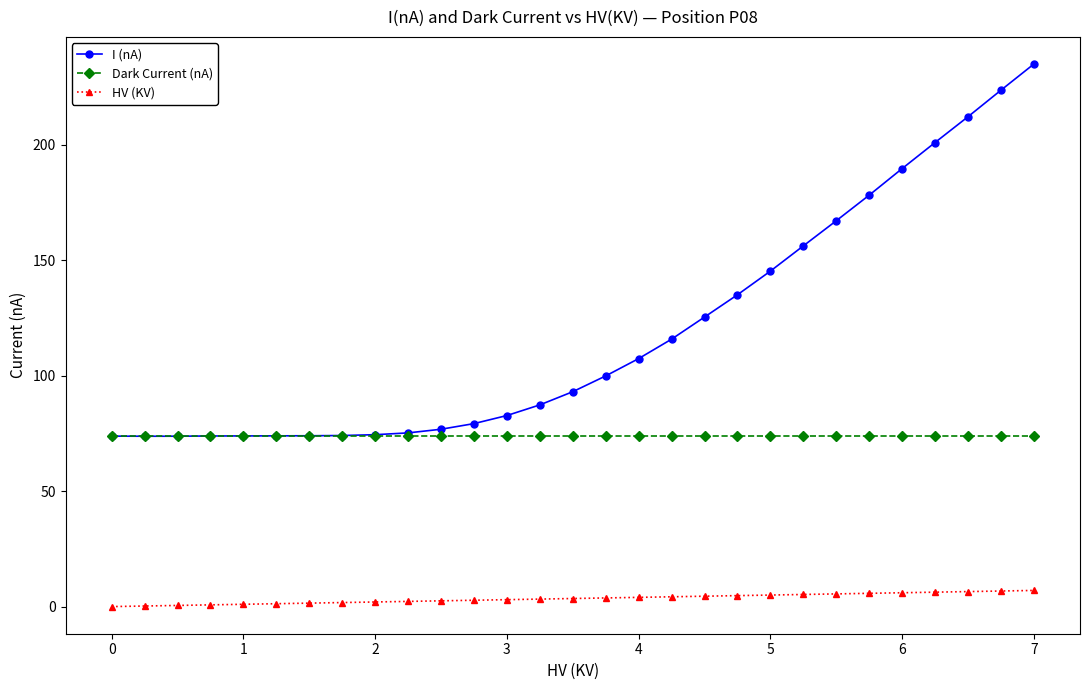

Which series has the widest spread of values?

I (nA)